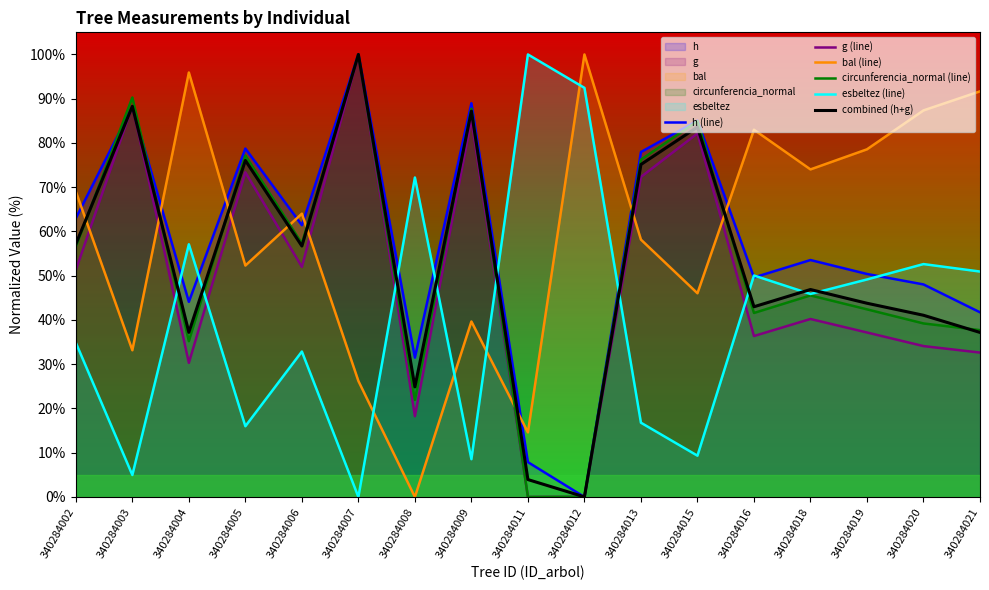

Reading right to left, what are all the values shown in this chart?

h (line): 340284021=41.7	340284020=48.0	340284019=50.4	340284018=53.5	340284016=49.6	340284015=85.0	340284013=78.0	340284012=0.0	340284011=7.9	340284009=89.0	340284008=31.5	340284007=100.0	340284006=61.4	340284005=78.7	340284004=44.1	340284003=88.2	340284002=63.0
g (line): 340284021=32.6	340284020=34.1	340284019=37.2	340284018=40.2	340284016=36.4	340284015=82.2	340284013=72.3	340284012=0.0	340284011=0.0	340284009=85.4	340284008=18.3	340284007=100.0	340284006=52.0	340284005=73.4	340284004=30.3	340284003=88.4	340284002=51.3
bal (line): 340284021=91.7	340284020=87.4	340284019=78.6	340284018=74.0	340284016=83.0	340284015=46.0	340284013=58.2	340284012=100.0	340284011=14.6	340284009=39.7	340284008=0.0	340284007=26.2	340284006=64.0	340284005=52.3	340284004=95.9	340284003=33.2	340284002=69.0
circunferencia_normal (line): 340284021=37.7	340284020=39.2	340284019=42.4	340284018=45.5	340284016=41.6	340284015=84.9	340284013=76.2	340284012=0.0	340284011=0.0	340284009=87.7	340284008=21.9	340284007=100.0	340284006=57.3	340284005=77.2	340284004=35.2	340284003=90.3	340284002=56.6
esbeltez (line): 340284021=50.9	340284020=52.6	340284019=49.2	340284018=45.9	340284016=50.0	340284015=9.3	340284013=16.8	340284012=92.5	340284011=100.0	340284009=8.5	340284008=72.2	340284007=0.0	340284006=32.9	340284005=16.0	340284004=57.1	340284003=5.0	340284002=34.9
combined (h+g): 340284021=37.2	340284020=41.1	340284019=43.8	340284018=46.9	340284016=43.0	340284015=83.6	340284013=75.1	340284012=0.0	340284011=3.9	340284009=87.2	340284008=24.9	340284007=100.0	340284006=56.7	340284005=76.1	340284004=37.2	340284003=88.3	340284002=57.1